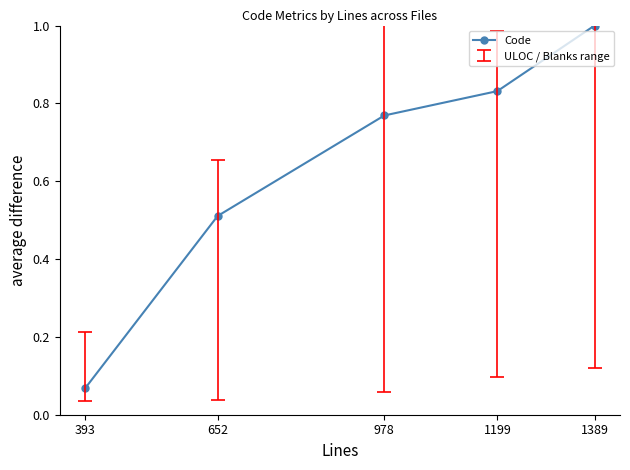

What is the change in value from 652 to 1199?

+0.3